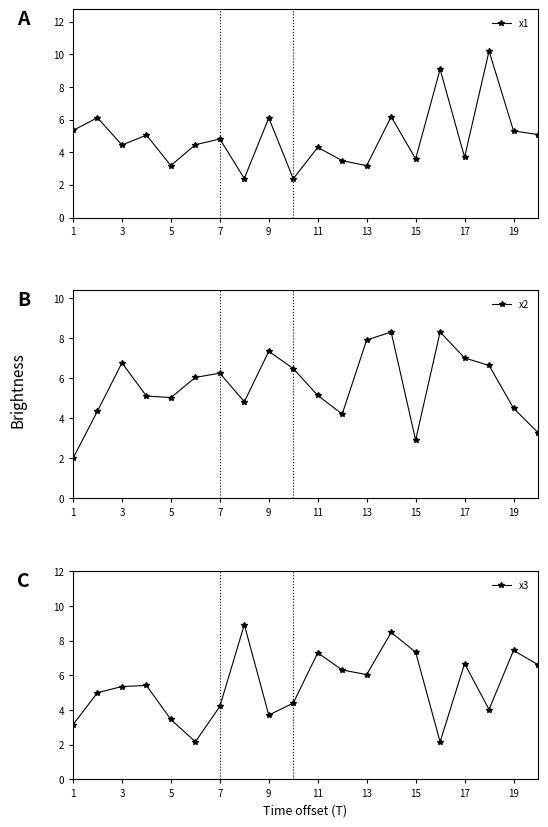

How many data points in x2 are less than 6?

10